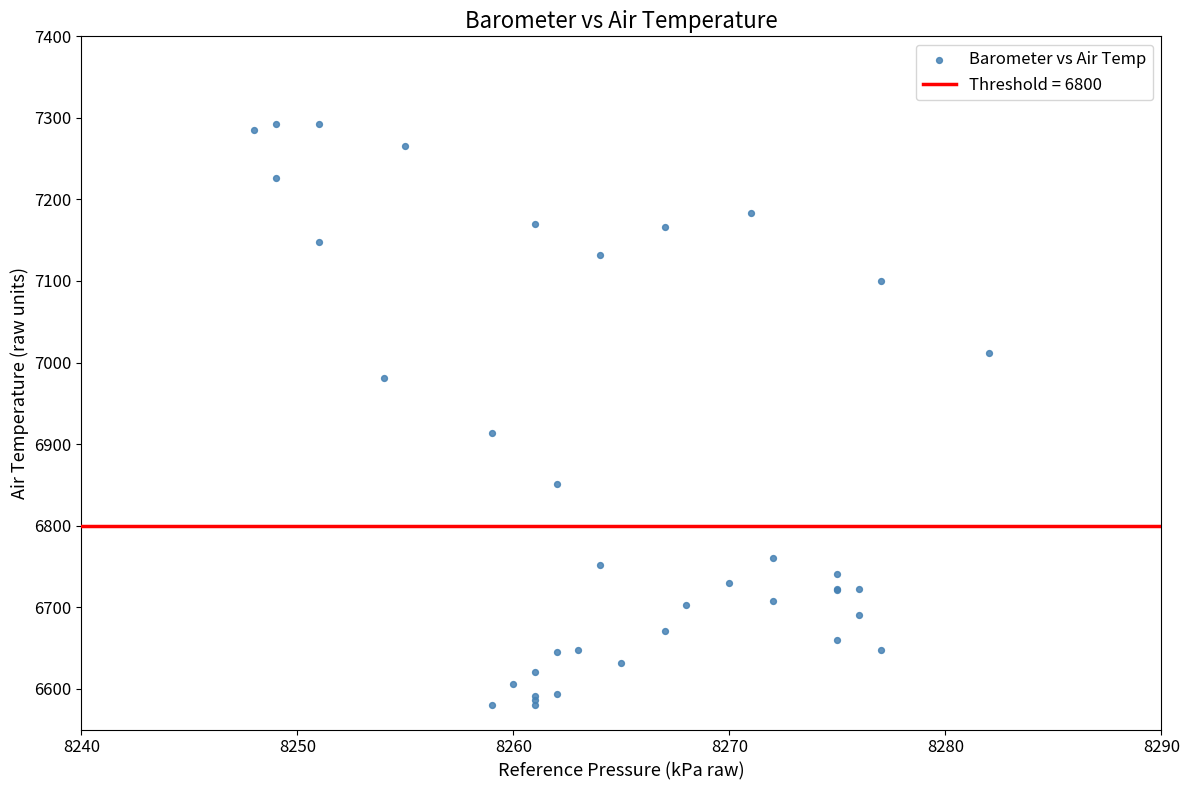

What Y value in the scatter plot is closest to 6936?

6913